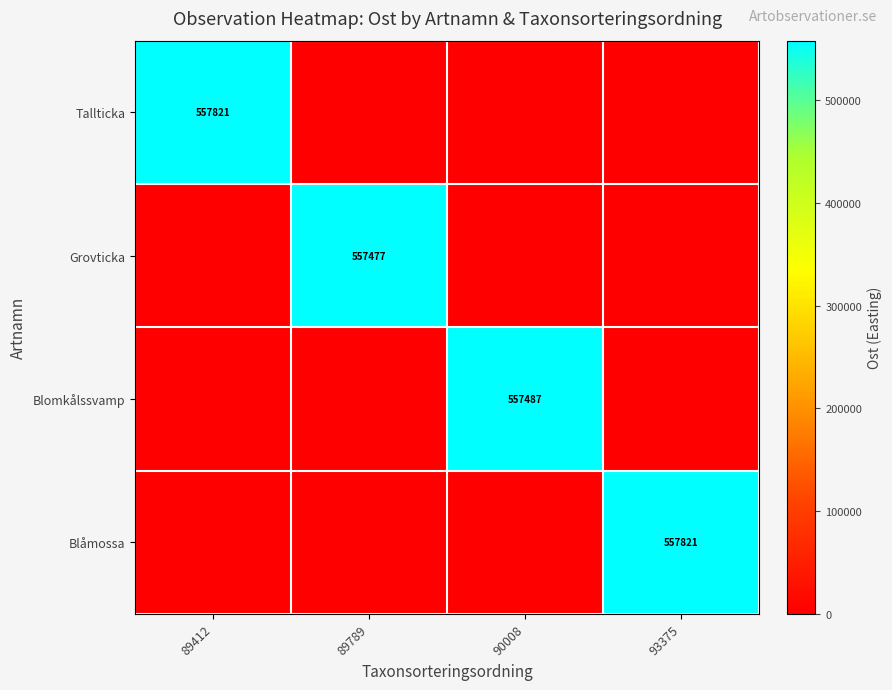

The Blåmossa series shows 281435 at 93375. True or false?

False